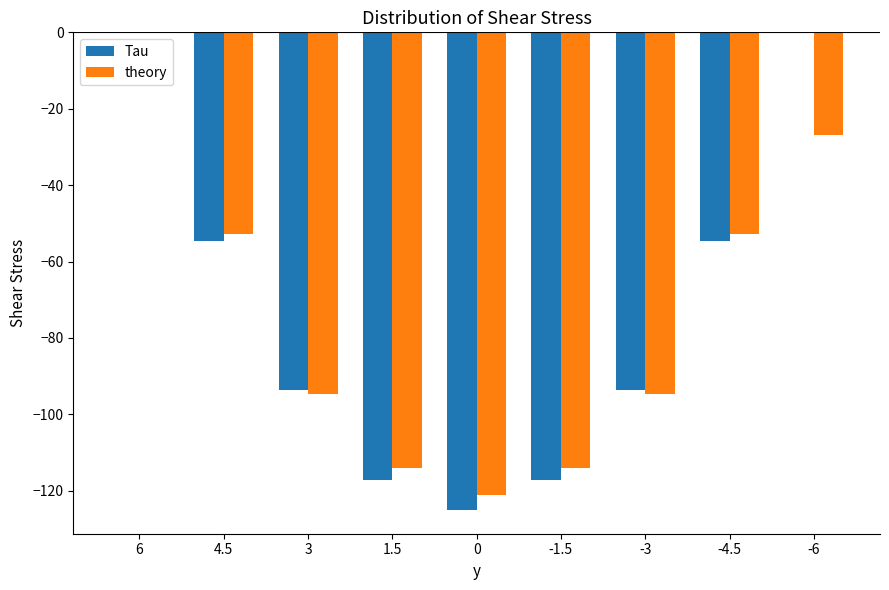

How many values in the theory series exceed -94?

4